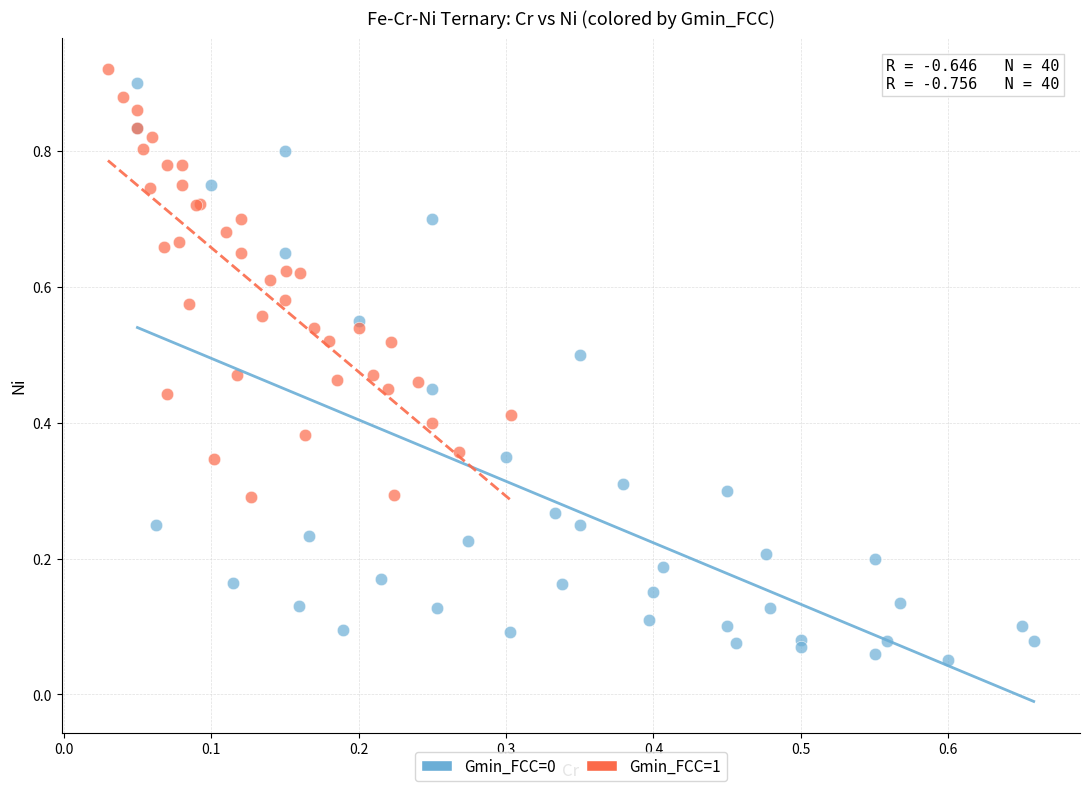

Which series contains the lowest Y value?

Gmin_FCC=0